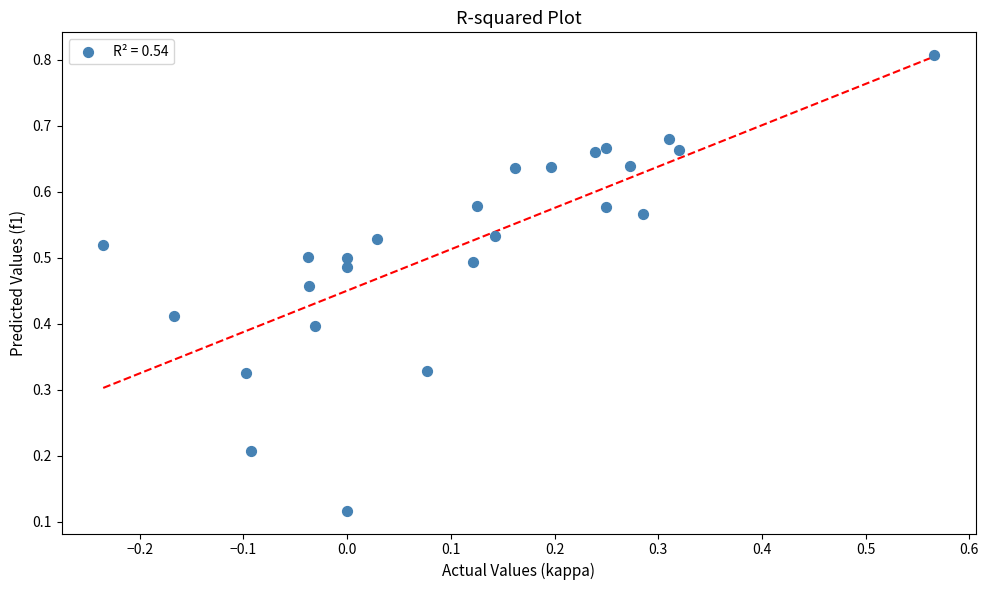

What is the range of X values (max minus min)?

0.8